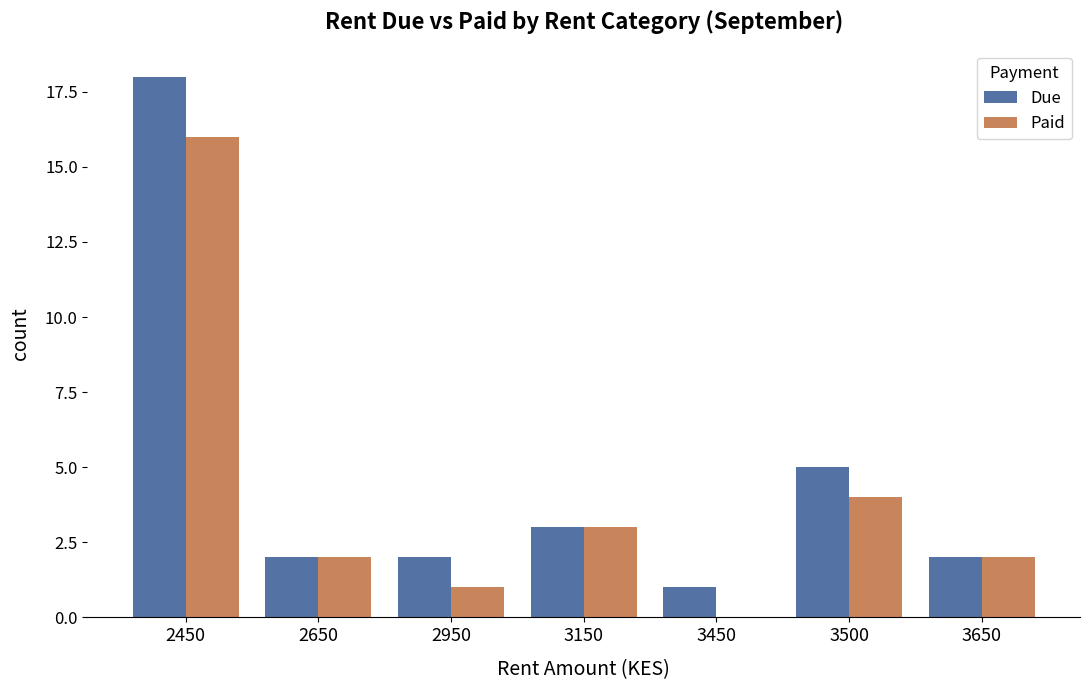

Reading left to right, what are all the values shown in this chart?

Due: 2450=18	2650=2	2950=2	3150=3	3450=1	3500=5	3650=2
Paid: 2450=16	2650=2	2950=1	3150=3	3450=0	3500=4	3650=2